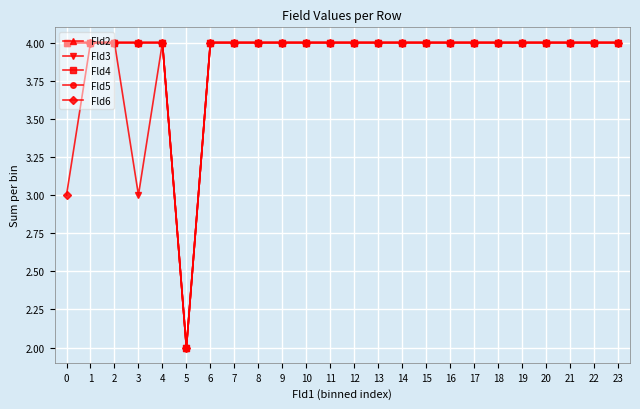

True or false: Fld4 has more than 2 points higher than both neighbors.

False